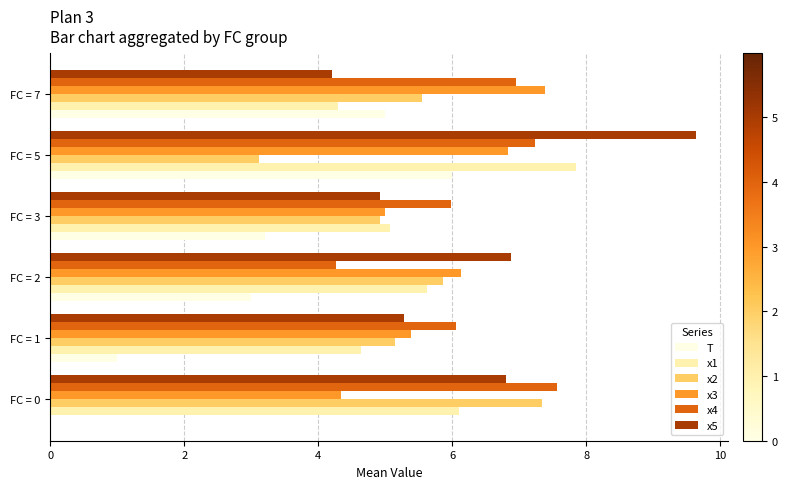

Which series changed the most between FC = 5 and FC = 7?

x5